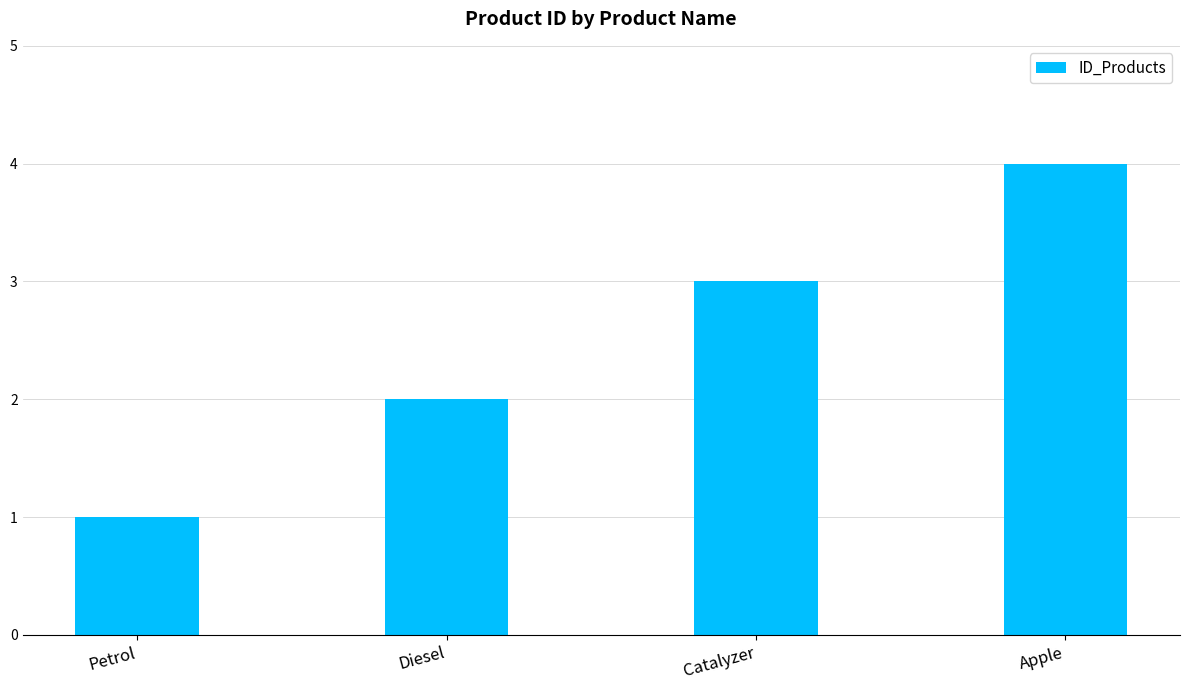

Reading left to right, what are all the values shown in this chart?

1	2	3	4